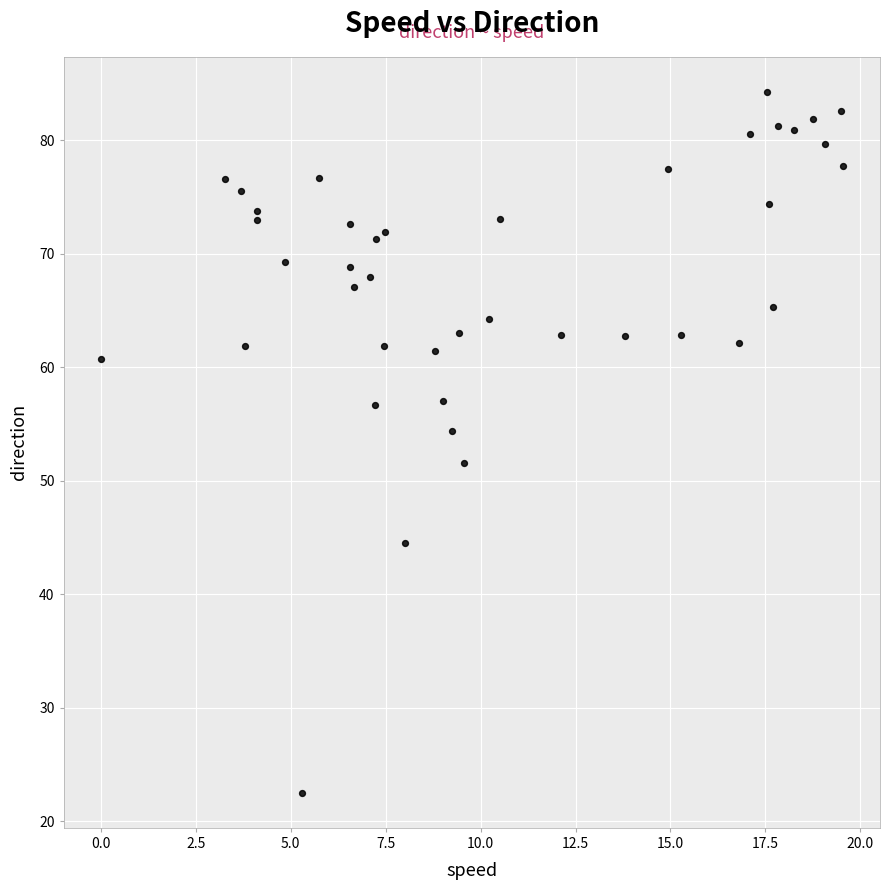

What is the range of X values (max minus min)?

19.5